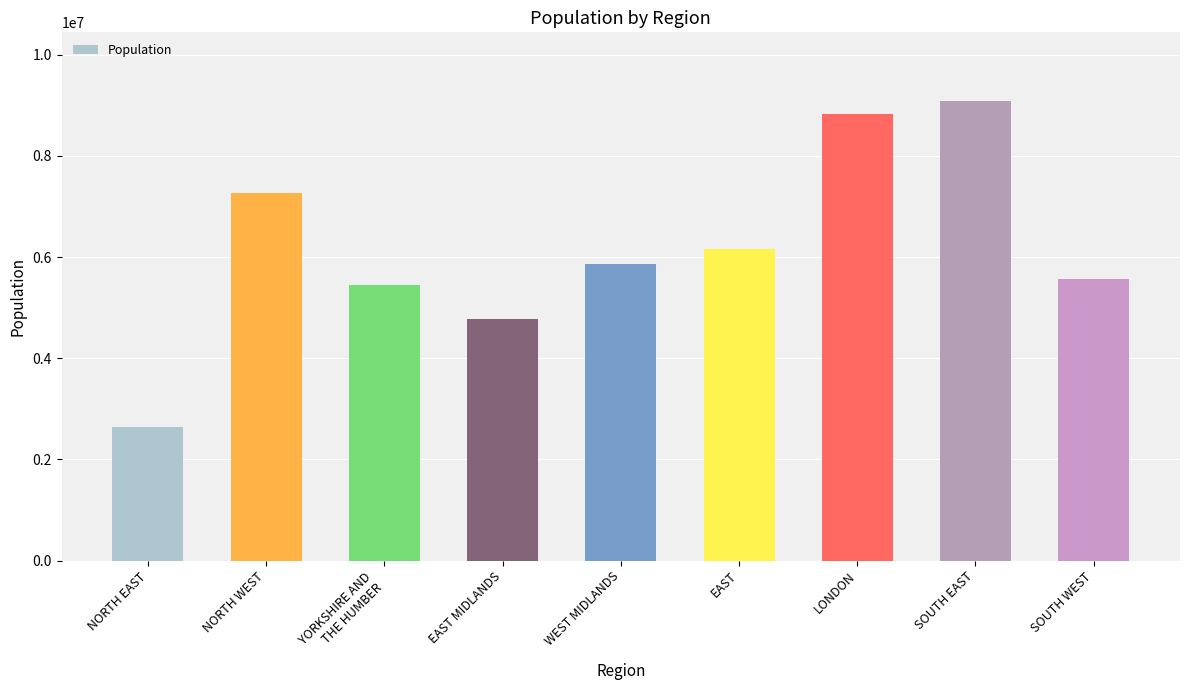

How many bars are there in total?

9